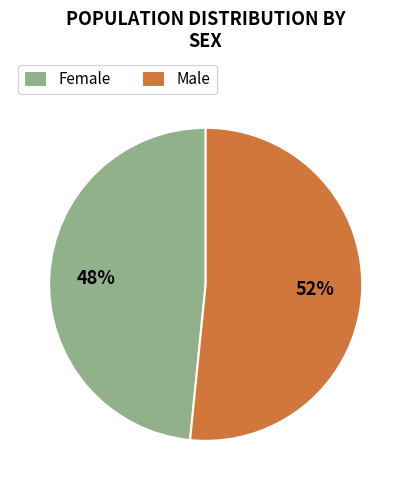

To the nearest percent, what is the combined percentage of Male and Female?

100%